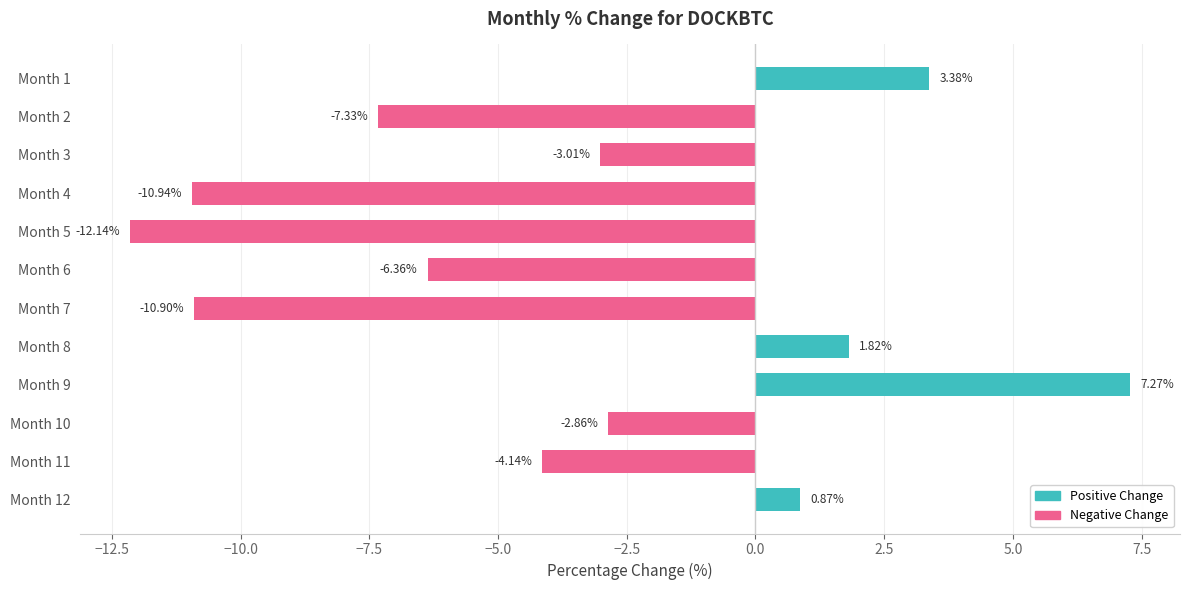

Does the chart contain stacked bars?

No